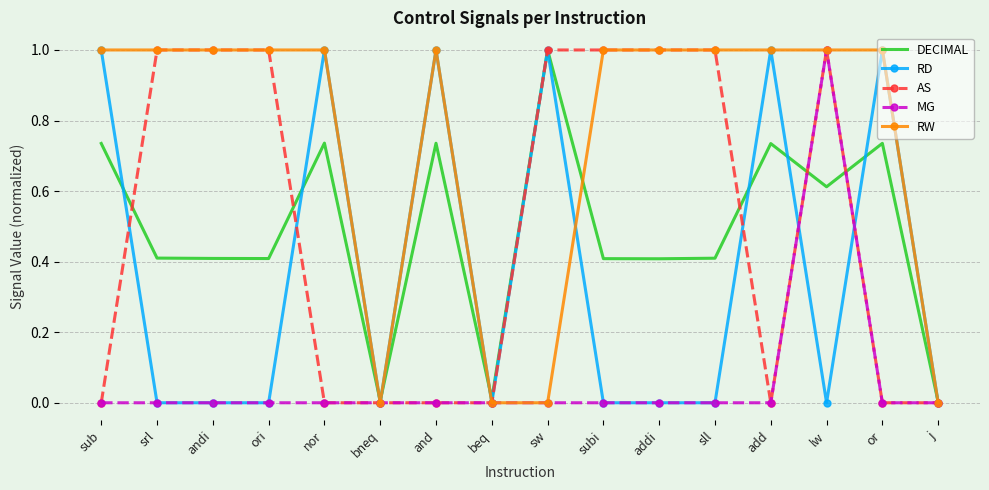

What is the difference between the second highest and minimum values in the RW series?

1.0